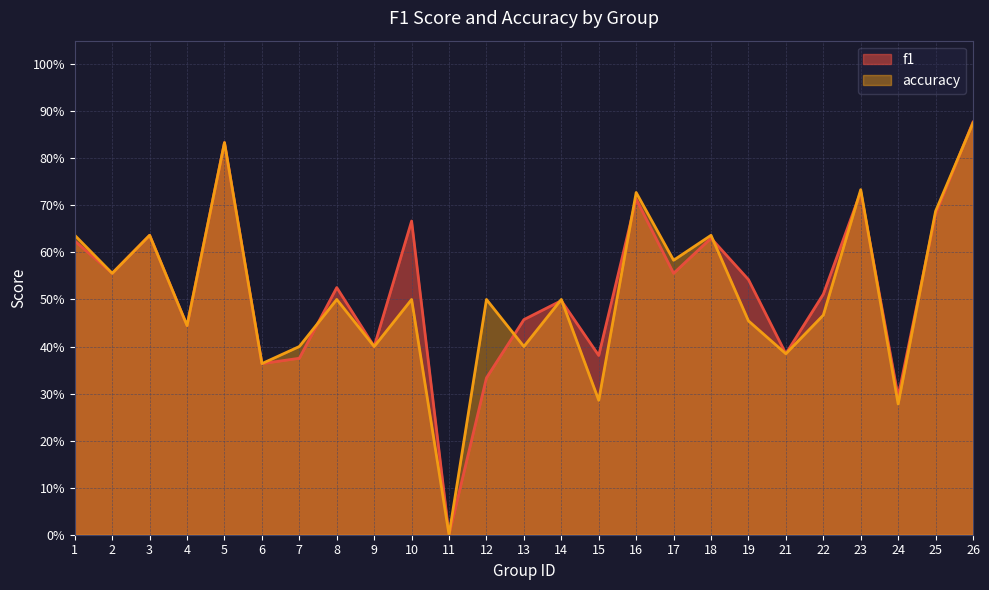

What is the value of the accuracy point at the 3rd from the left?

0.6